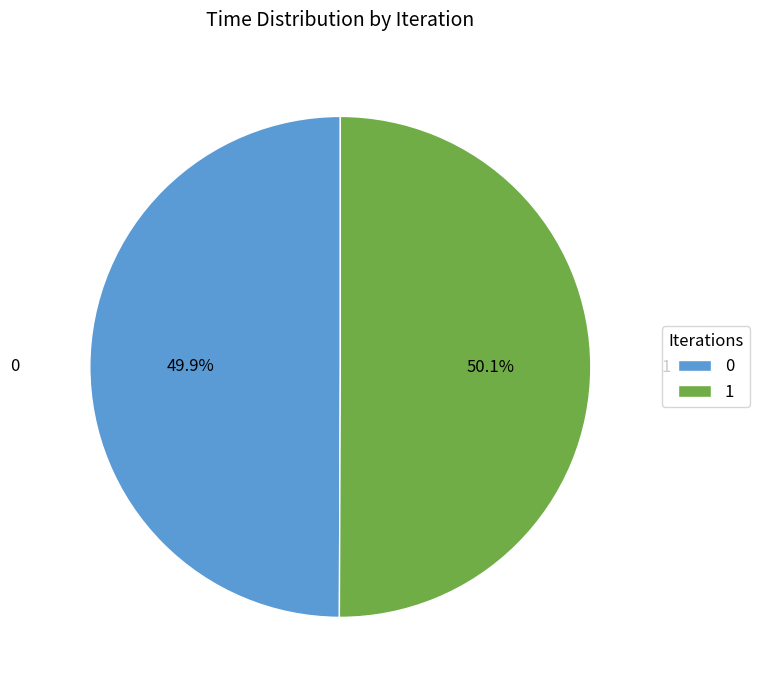

Does any single category account for the majority?

Yes